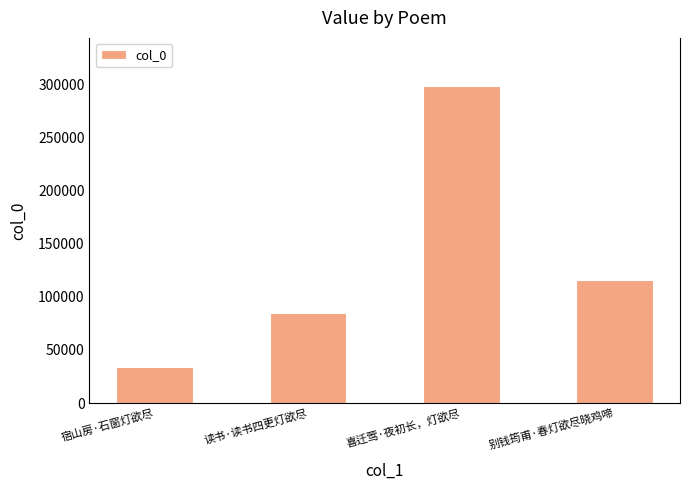

Rank the categories by value from highest to lowest.

喜迁莺·夜初长，灯欲尽, 别钱筠甫·春灯欲尽晓鸡啼, 读书·读书四更灯欲尽, 宿山房·石窗灯欲尽